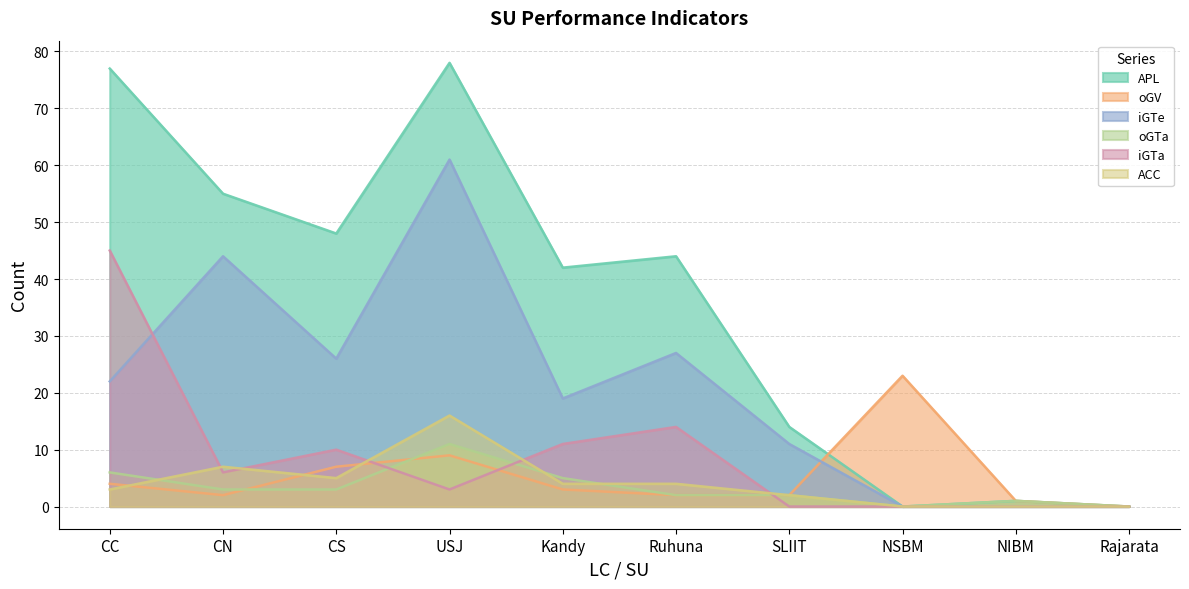

The value of APL at Kandy is 42. True or false?

True